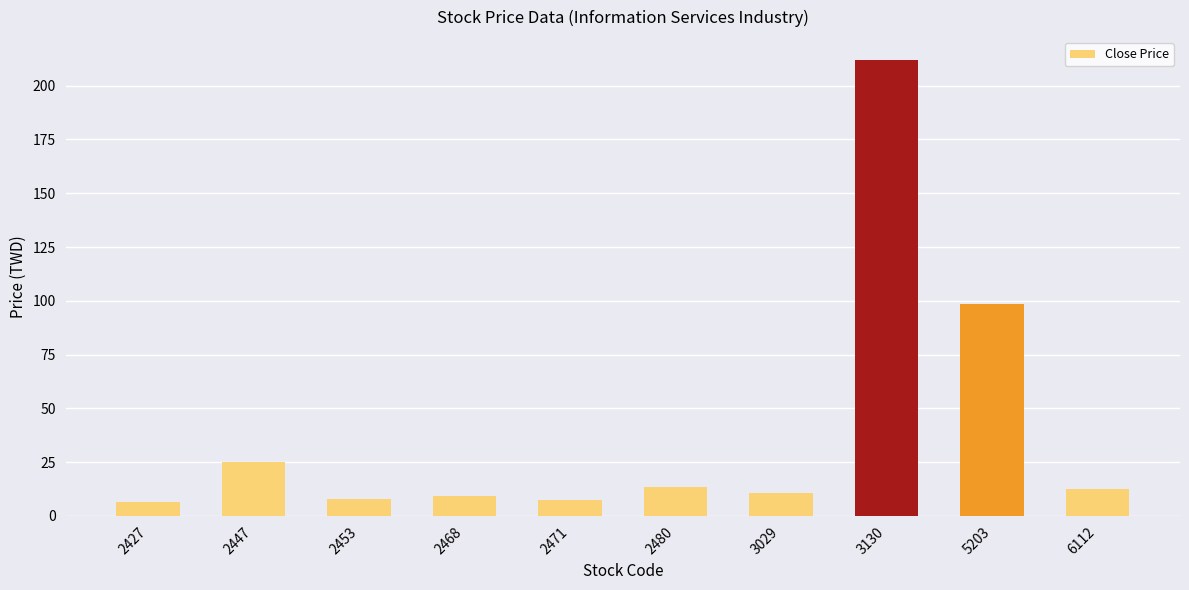

What is the difference between the second highest and minimum values?

92.0